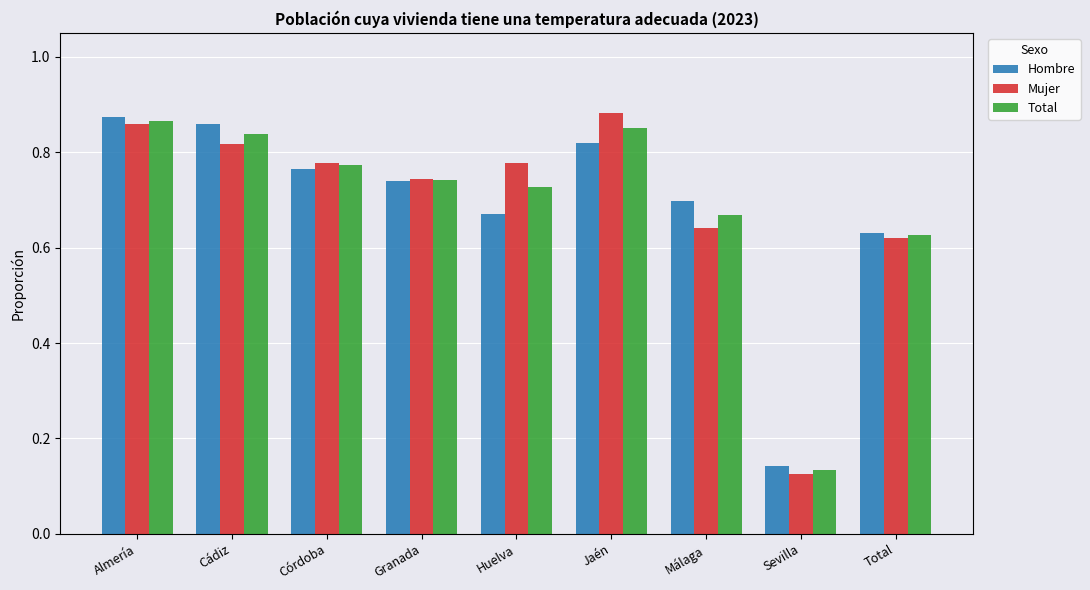

What is the sum of the Hombre values at Jaén and Córdoba?

1.6